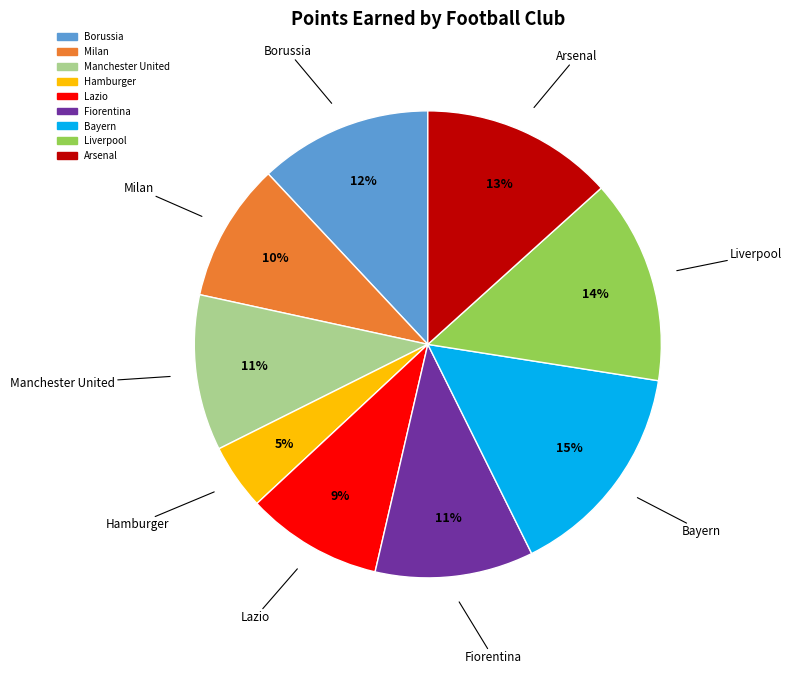

What is the ratio of the value at Borussia to the value at Bayern?

0.8